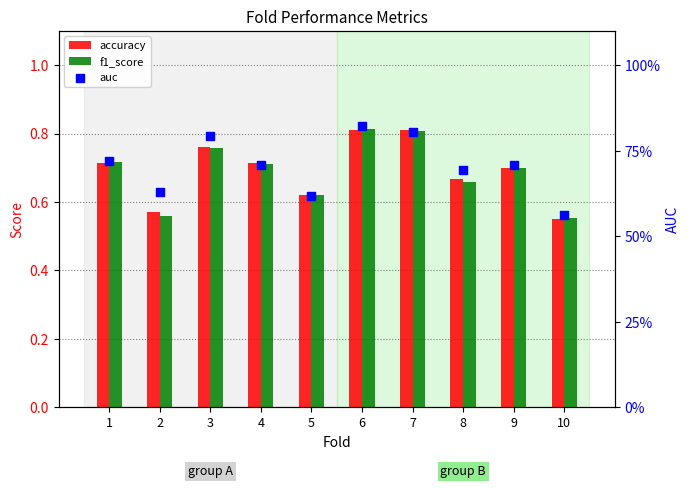

Which series contains the lowest Y value?

accuracy